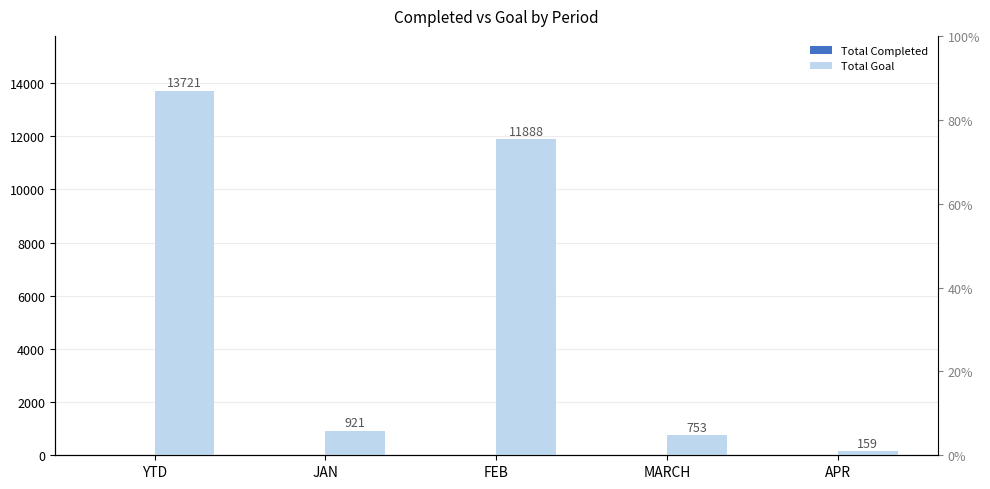

How many bars are there in total?

10